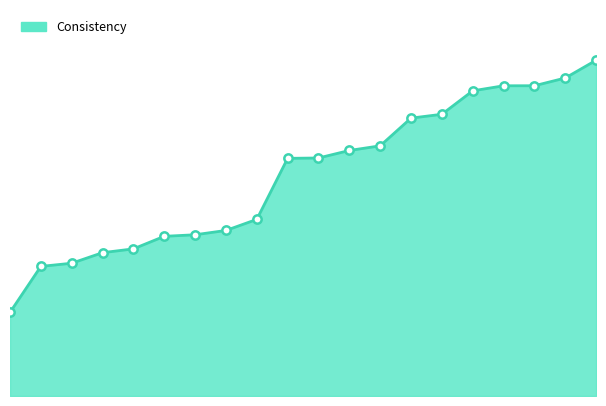

How many lines are shown in the chart?

1